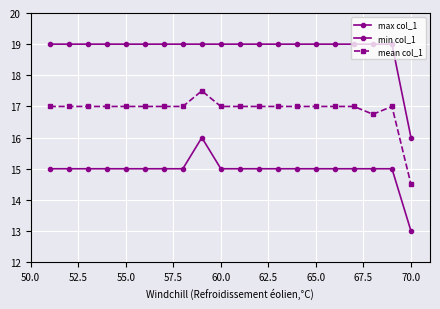

Does the chart have visible grid lines?

Yes